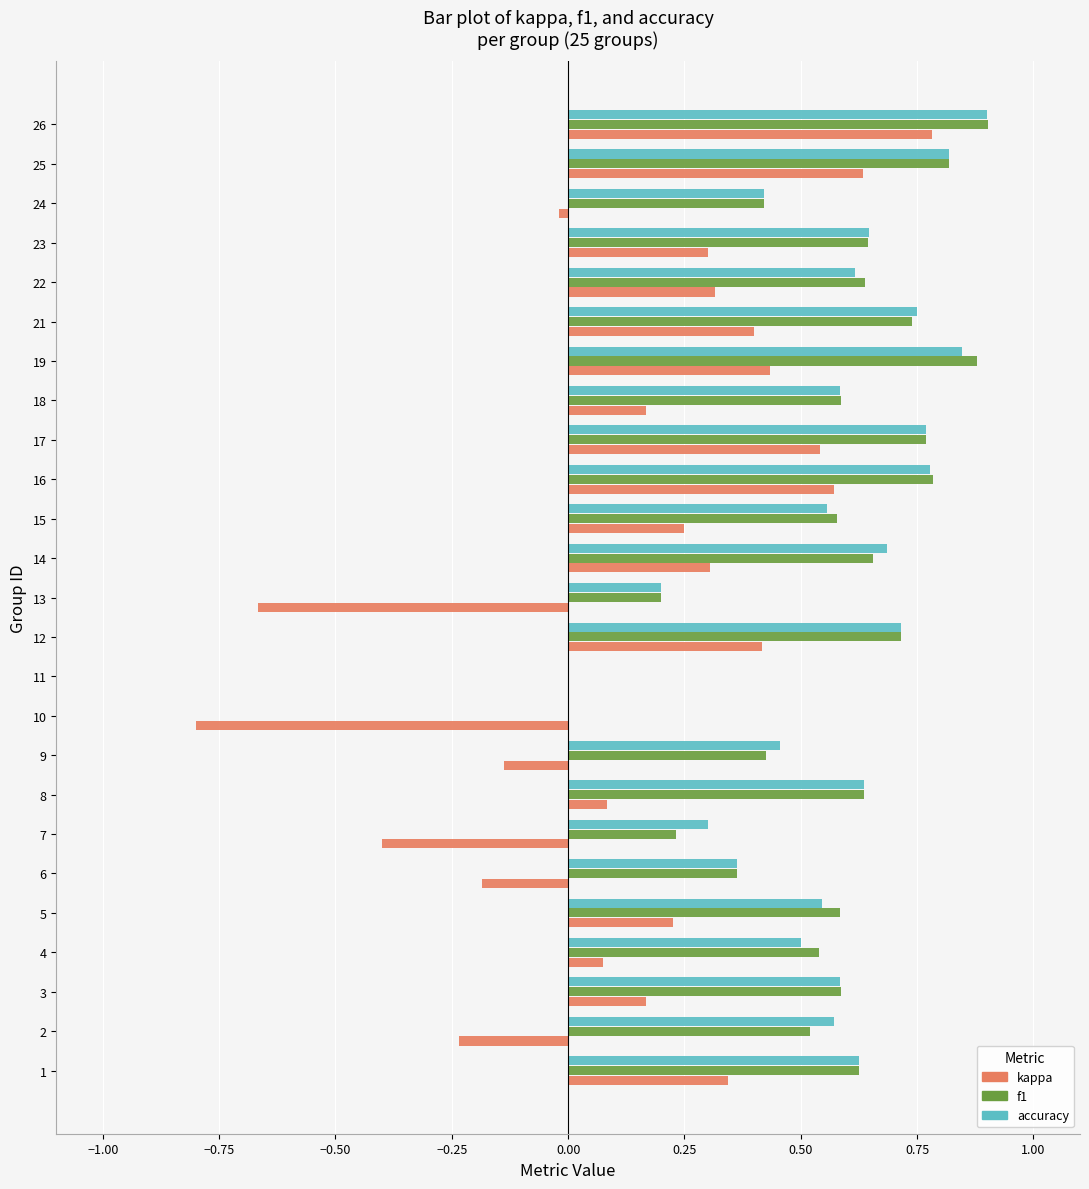

Which series changed the most between 18 and 23?

kappa